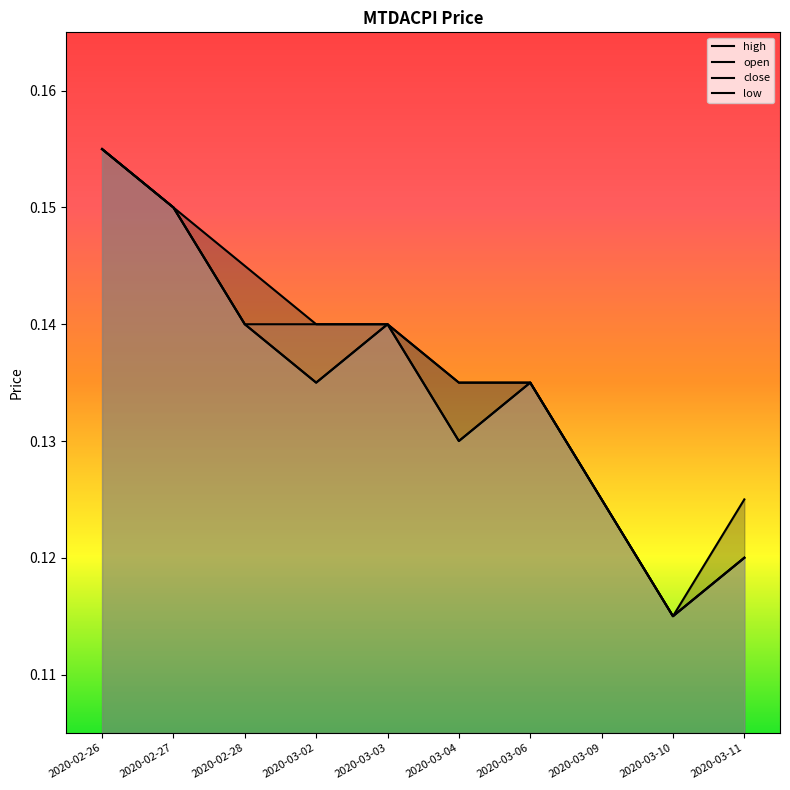

At which category does high reach its first local valley?

2020-03-10